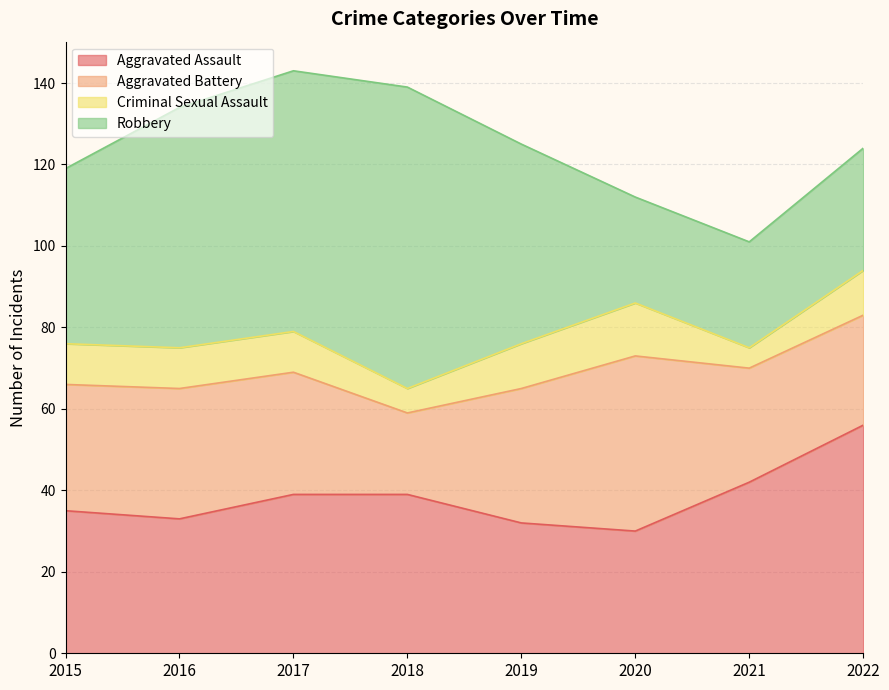

At which label is Criminal Sexual Assault closest to 9?

2015